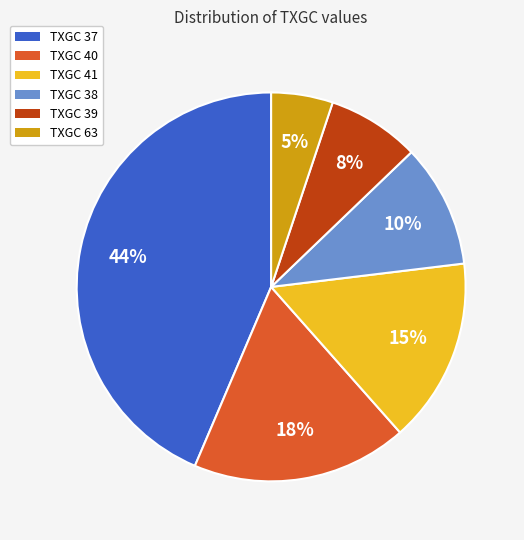

Count the number of slices in the pie.

6